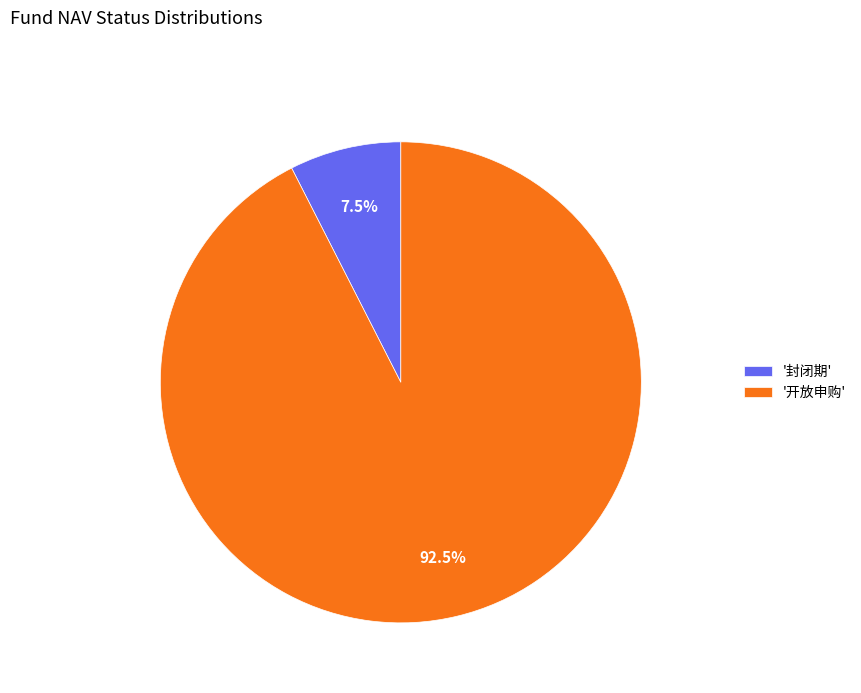

Rank the categories by value from highest to lowest.

'开放申购', '封闭期'